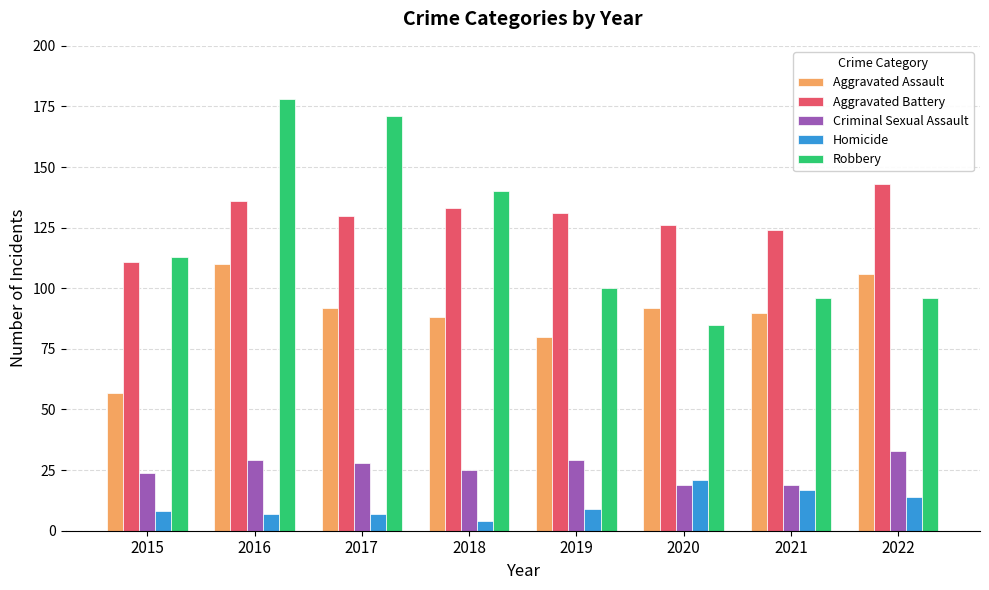

The value of Aggravated Battery at 2019 is 228. True or false?

False